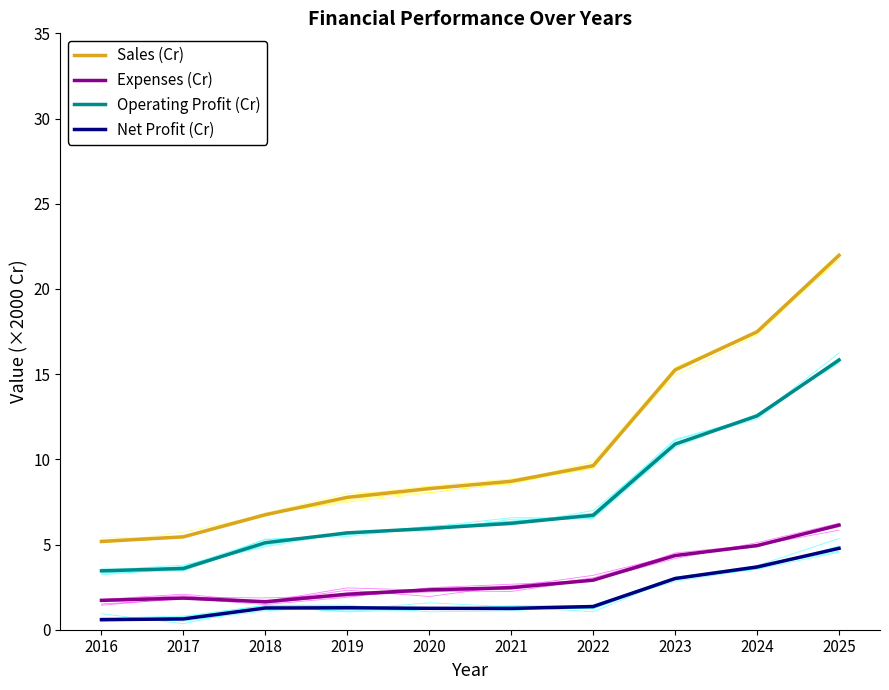

At which label does Expenses (Cr) first exceed 2?

2019